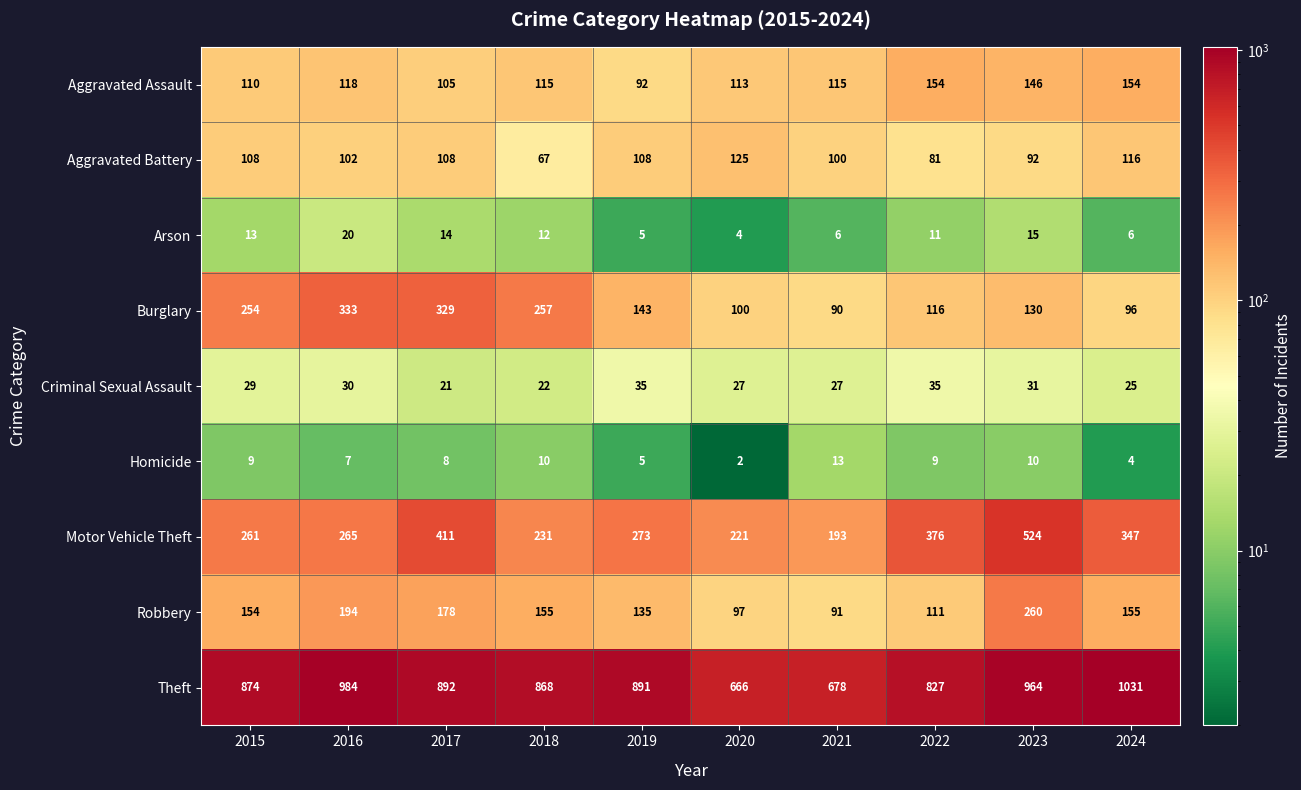

At 2023, list the series in order from smallest to largest.

Homicide, Arson, Criminal Sexual Assault, Aggravated Battery, Burglary, Aggravated Assault, Robbery, Motor Vehicle Theft, Theft